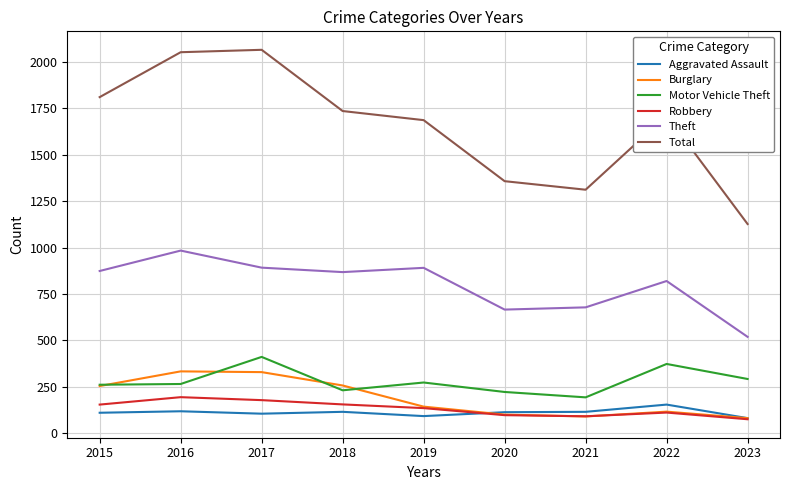

In Robbery, how many points are higher than both neighbors (excluding endpoints)?

2